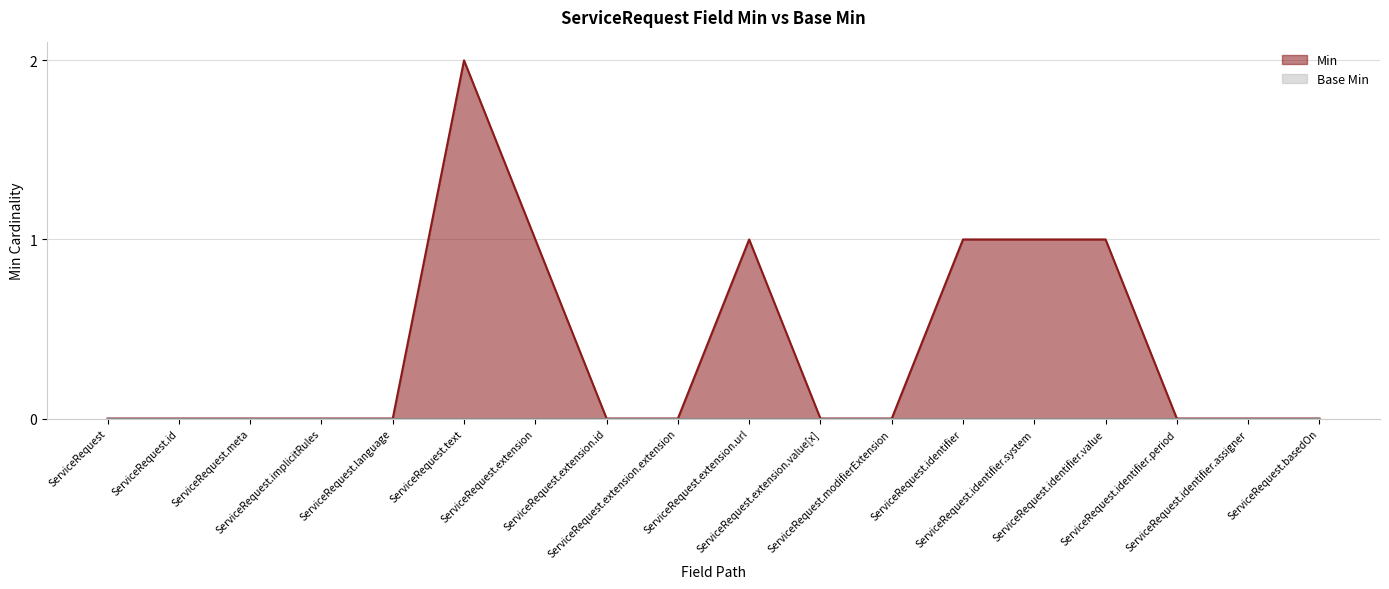

At which label is the value closest to 1?

ServiceRequest.extension